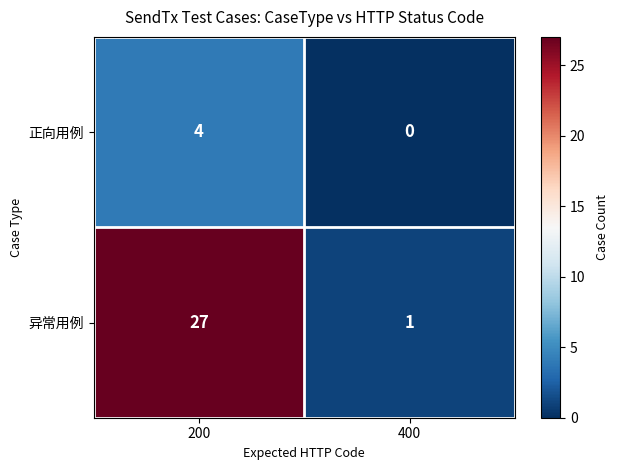

What is the difference between the highest and lowest values at 400?

1